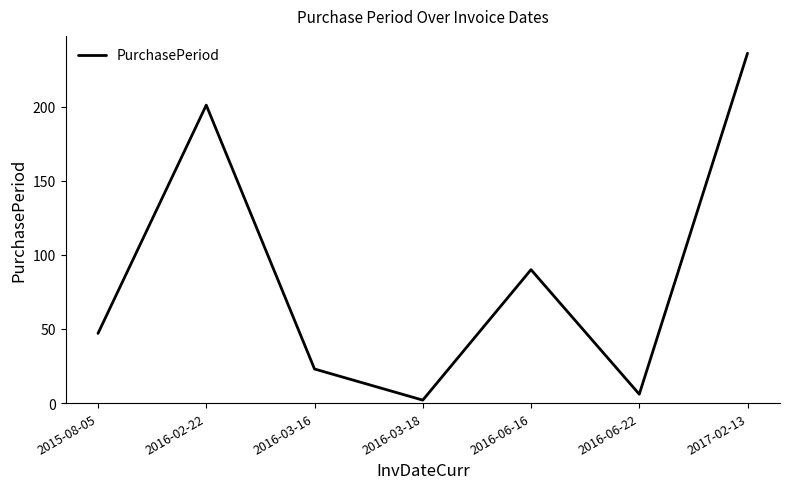

What position from the left is 2016-03-18?

4